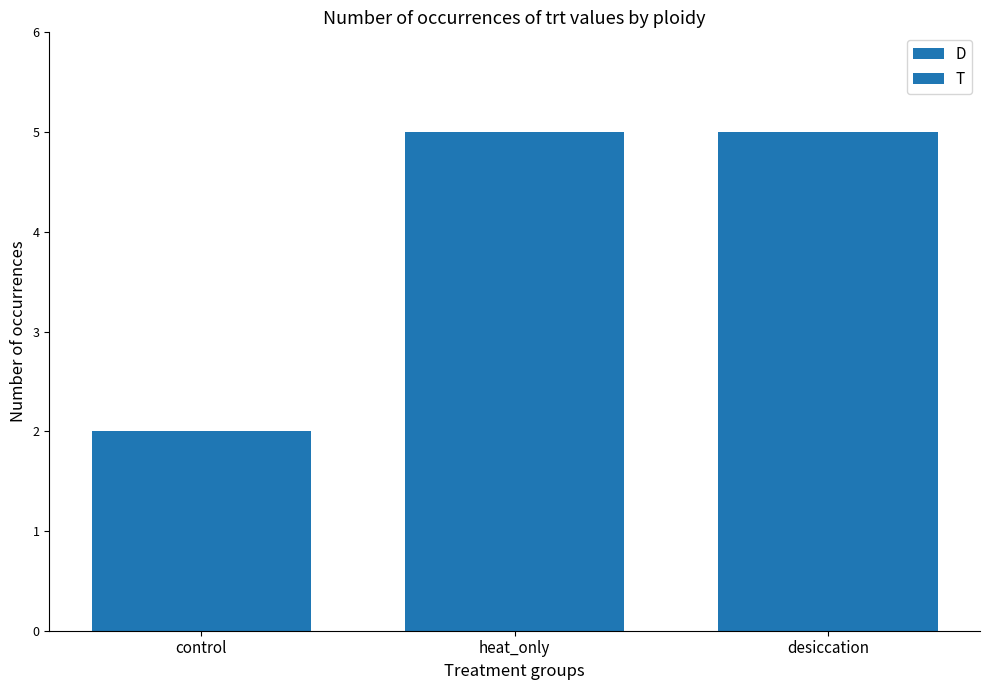

Does the chart contain any negative values?

No